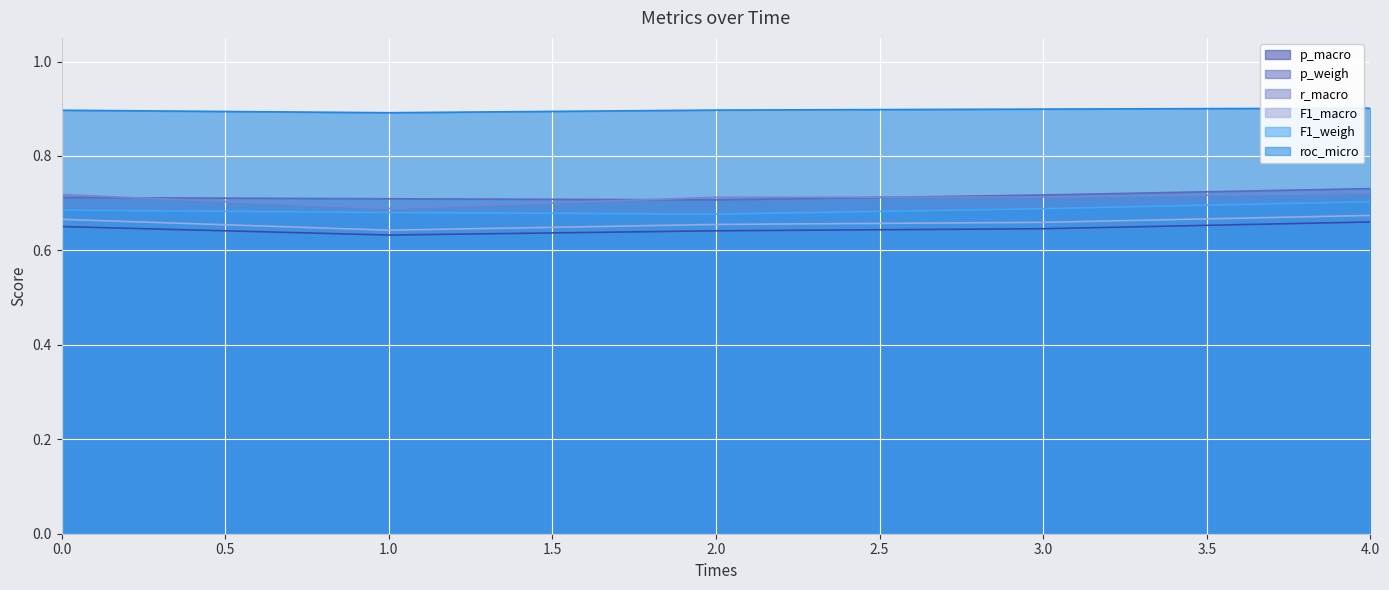

How many F1_weigh values are between 0 and 1?

5